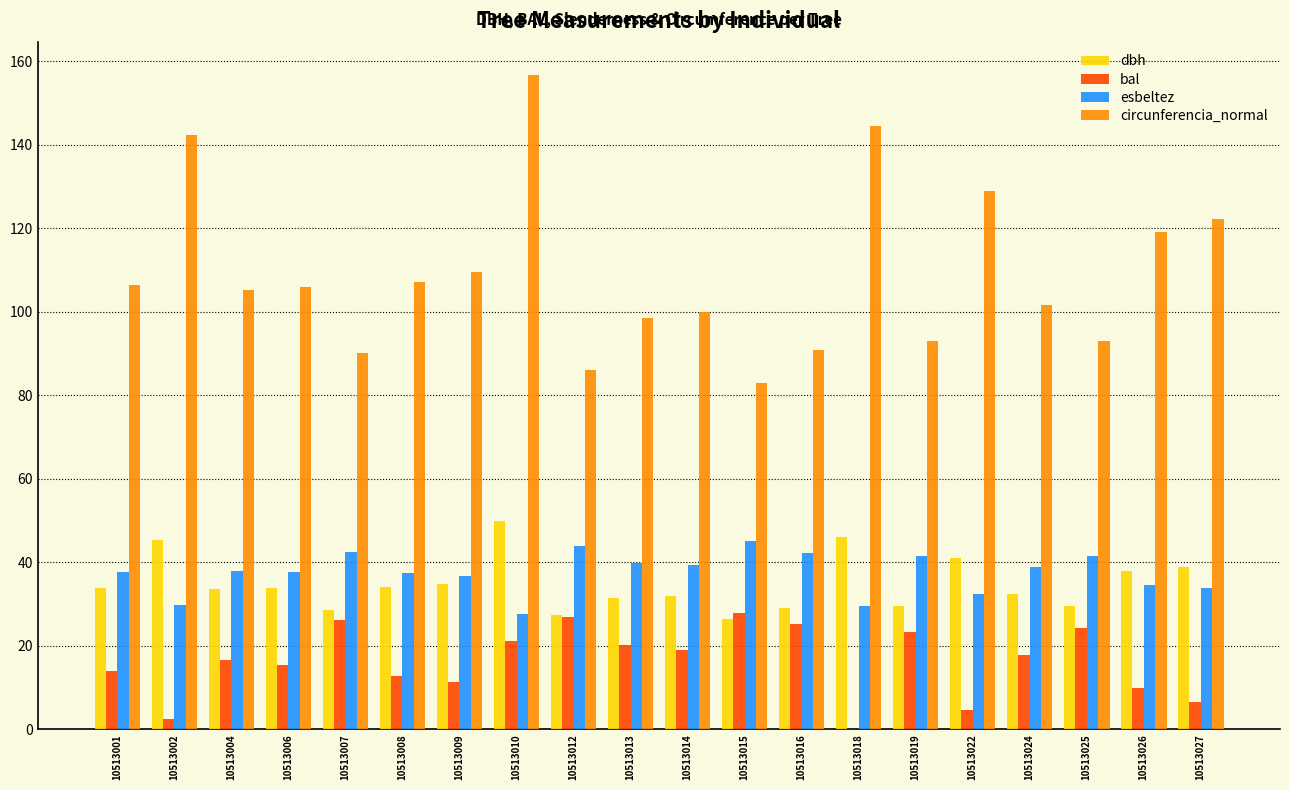

At which label does circunferencia_normal reach its peak?

10513010